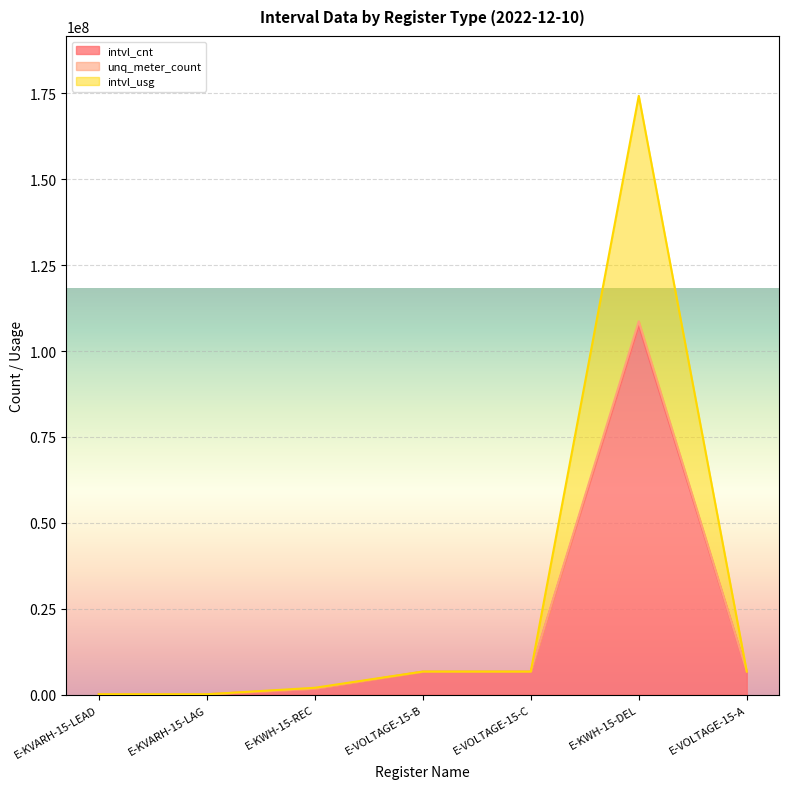

Between E-KWH-15-REC and E-VOLTAGE-15-C, which series saw the biggest shift?

unq_meter_count